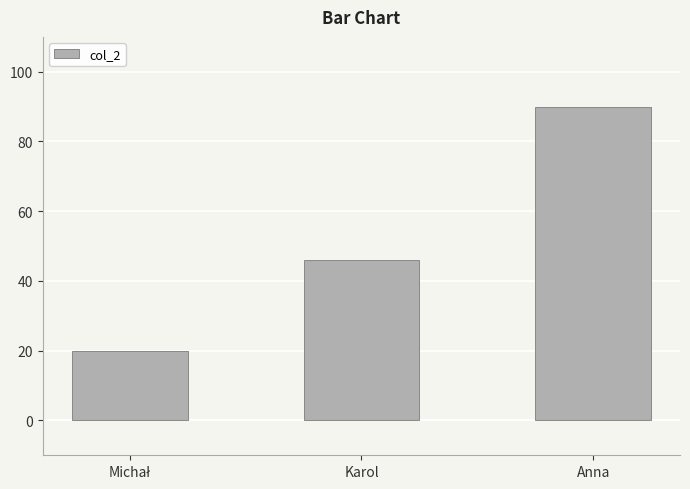

What is the sum of the values at Anna and Karol?

136